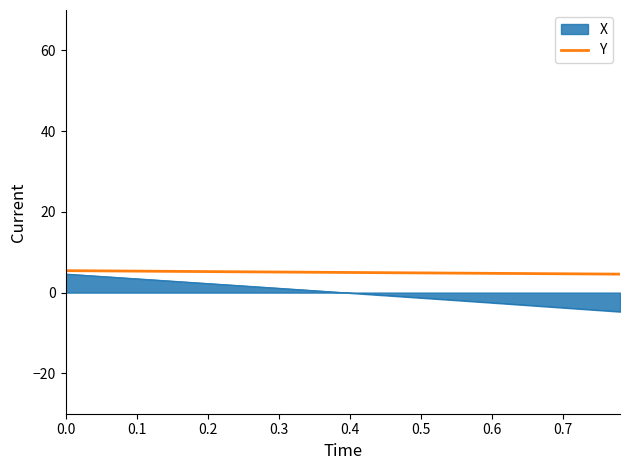

Which series has the largest total across all categories?

Y